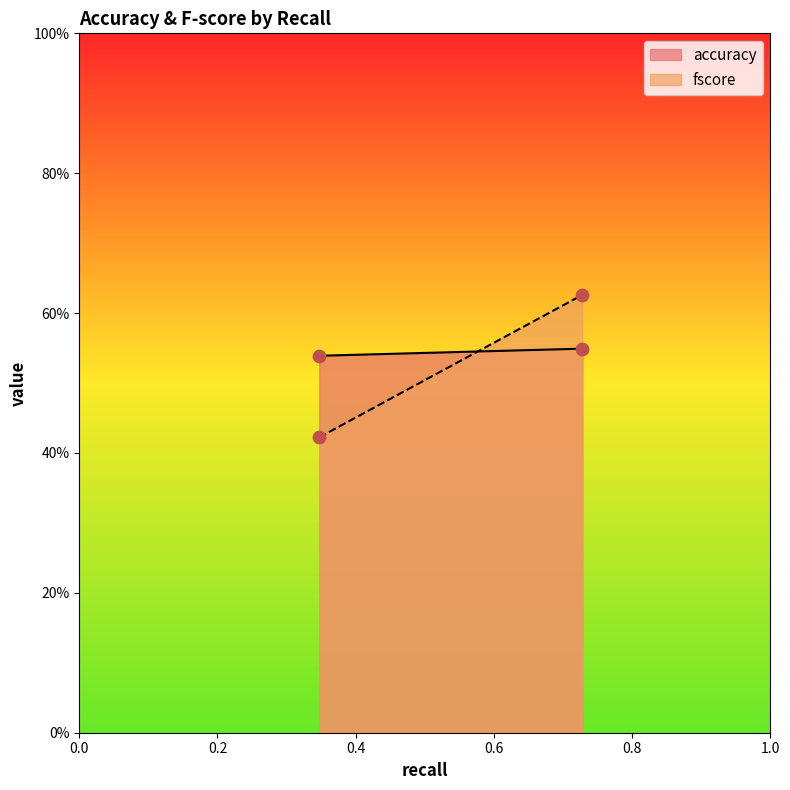

What is the total value across all series at 0.7279693486590039?

1.2